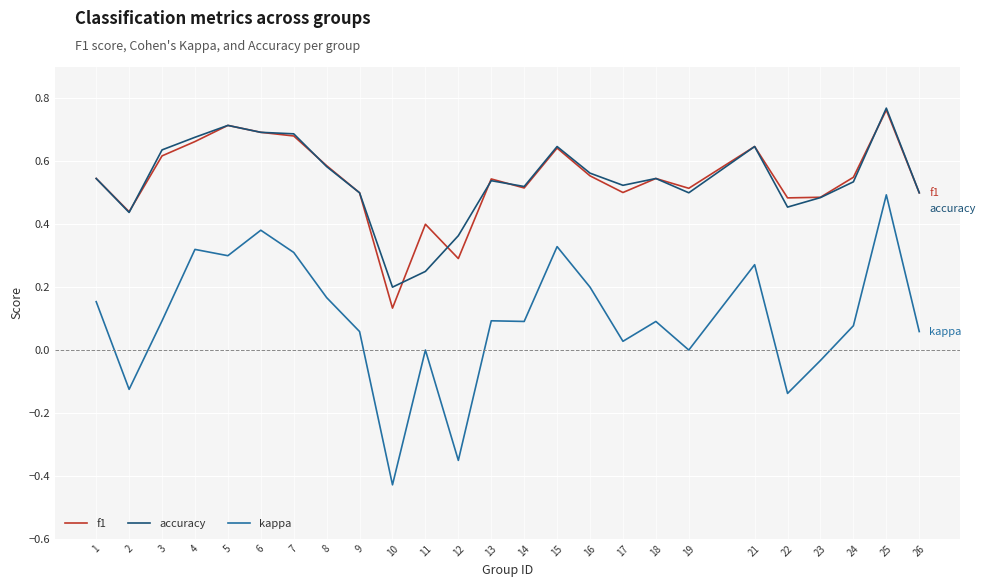

At which category is the sum across all series the highest?

25